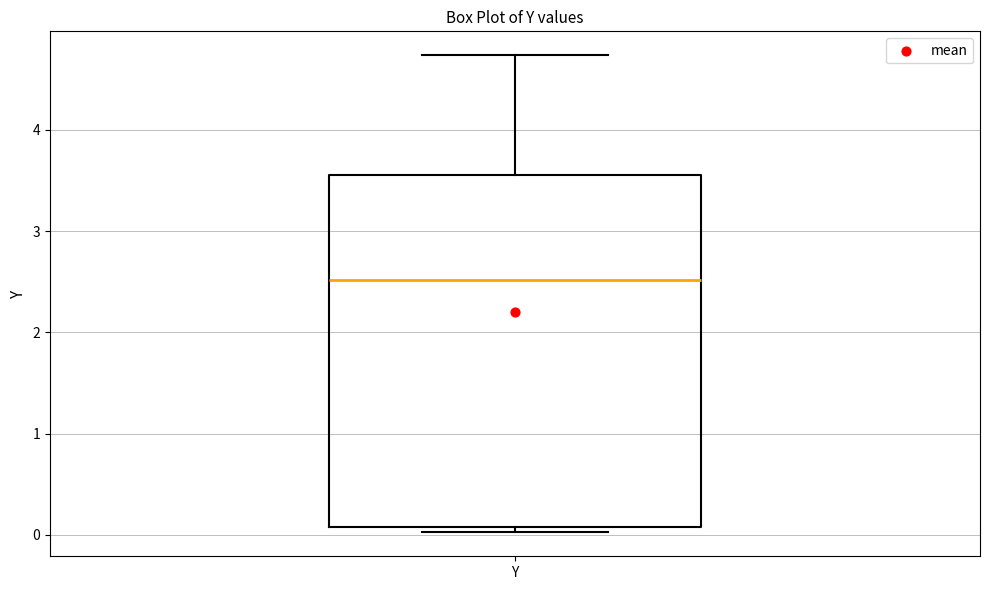

Transcribe this box plot: give where the median line is, the range the box spans, and where the two whiskers end, as read against the y-axis. The values are not printed on the chart, so give them approximately, as read against the axis.

median 2.5, box 0.1 to 3.6, whiskers 0.0 to 4.7